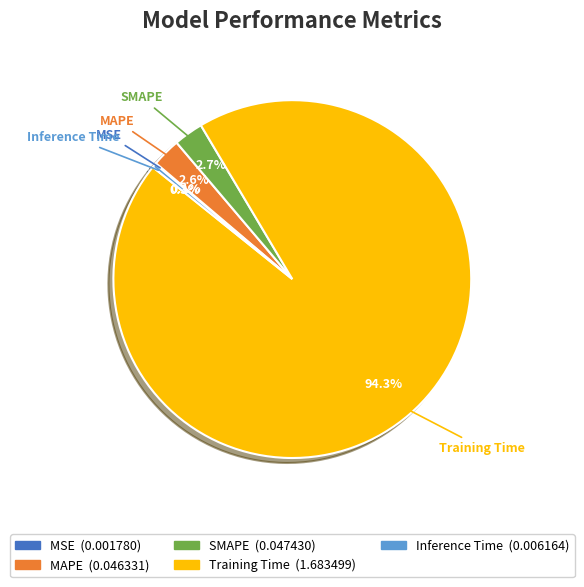

The MAPE slice represents 13% of the pie. True or false?

False